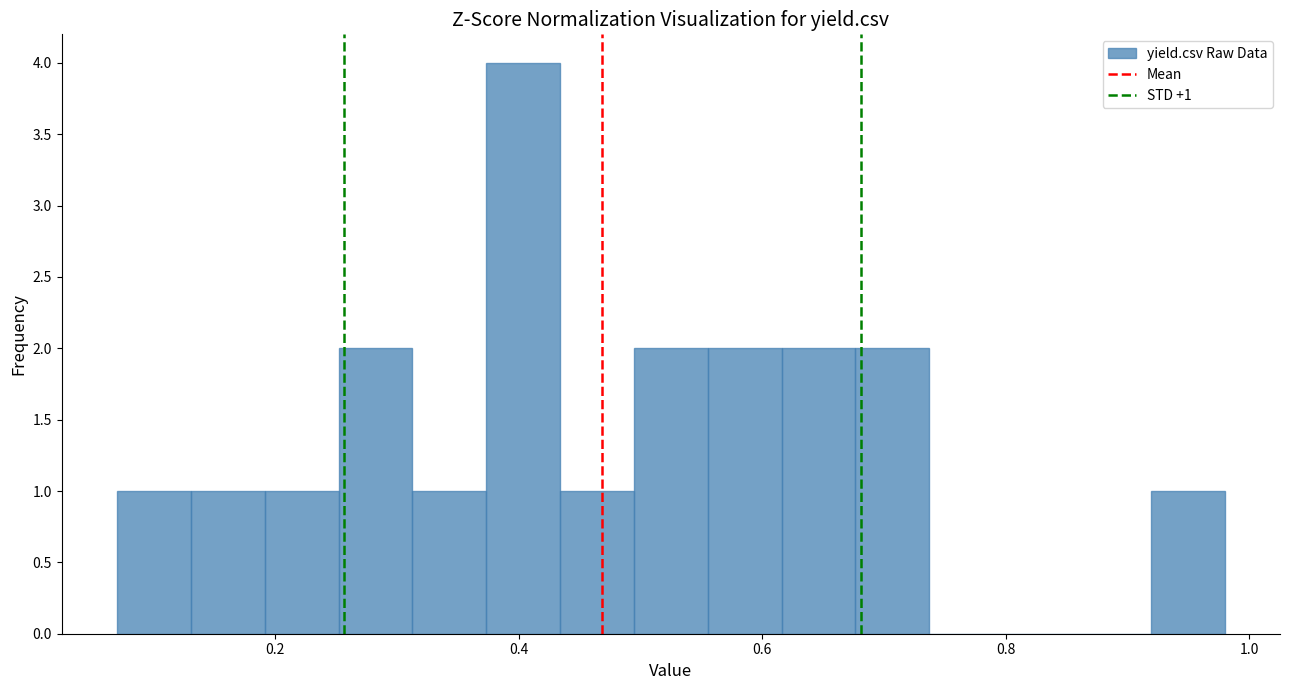

Around what value on the x-axis is the tallest bar? Give the approximate position of its centre, as read against the axis.

0.40